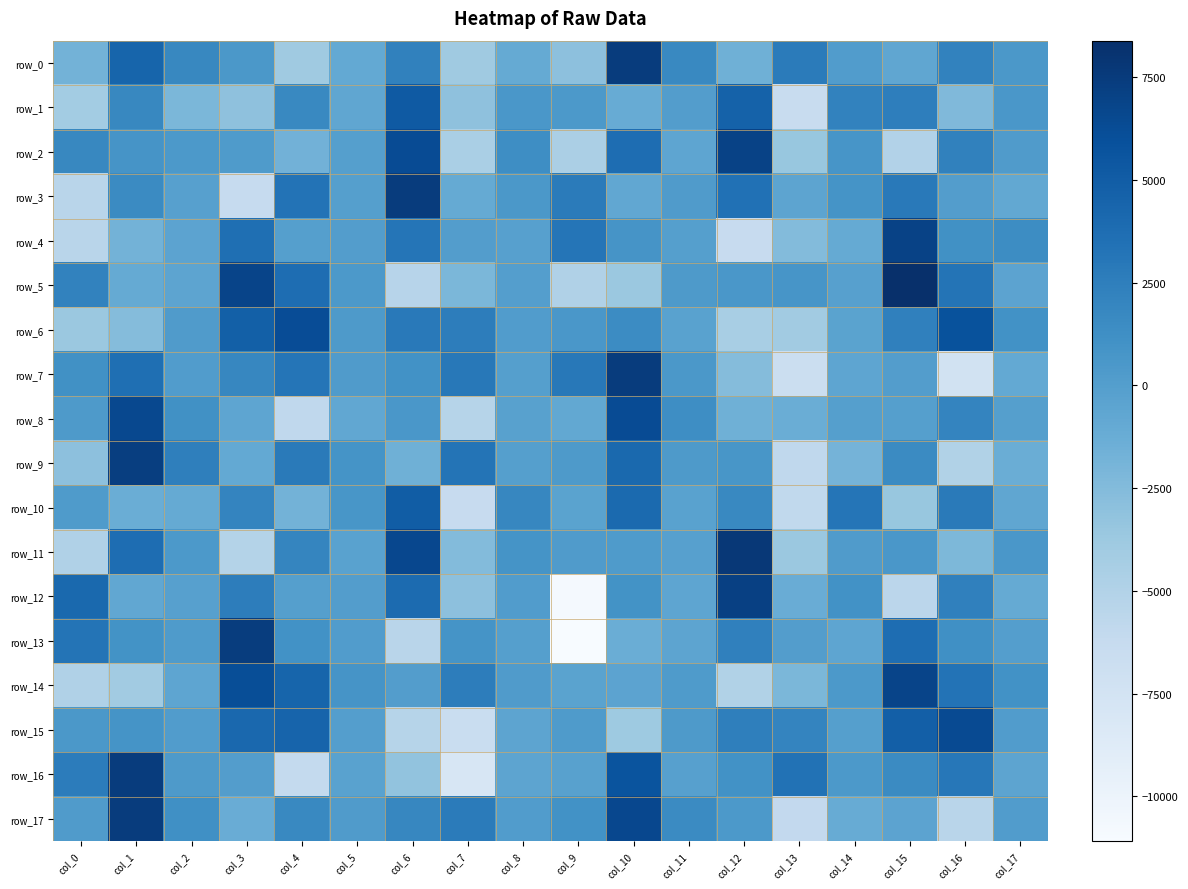

What is the maximum value shown in the chart?

8386.0